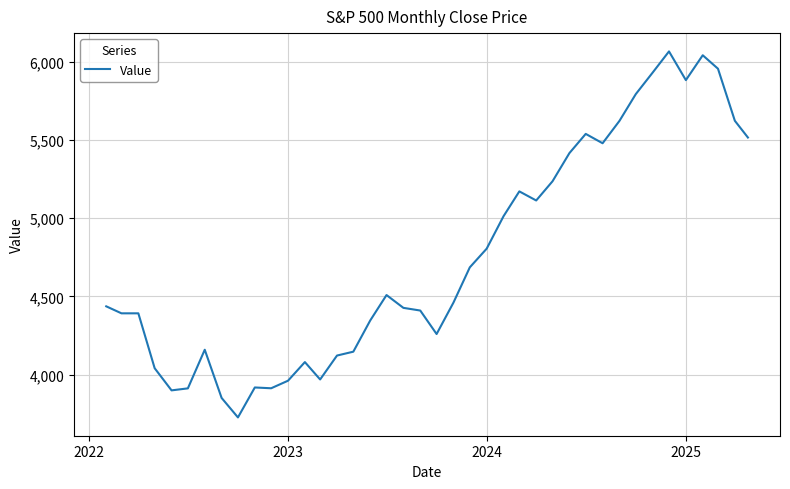

What is the difference between the maximum and minimum values?

2339.1